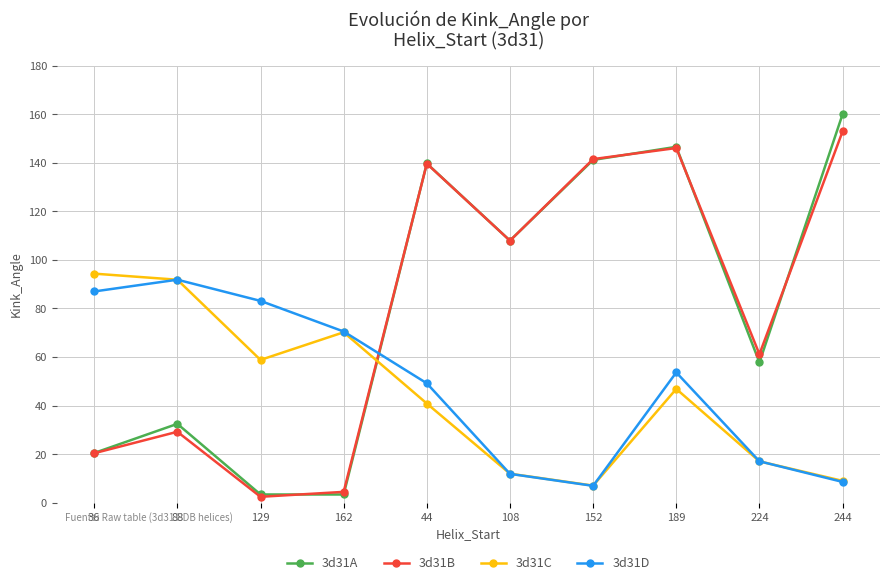

Is the value of 3d31A at 152 greater than the value of 3d31D at 152?

Yes